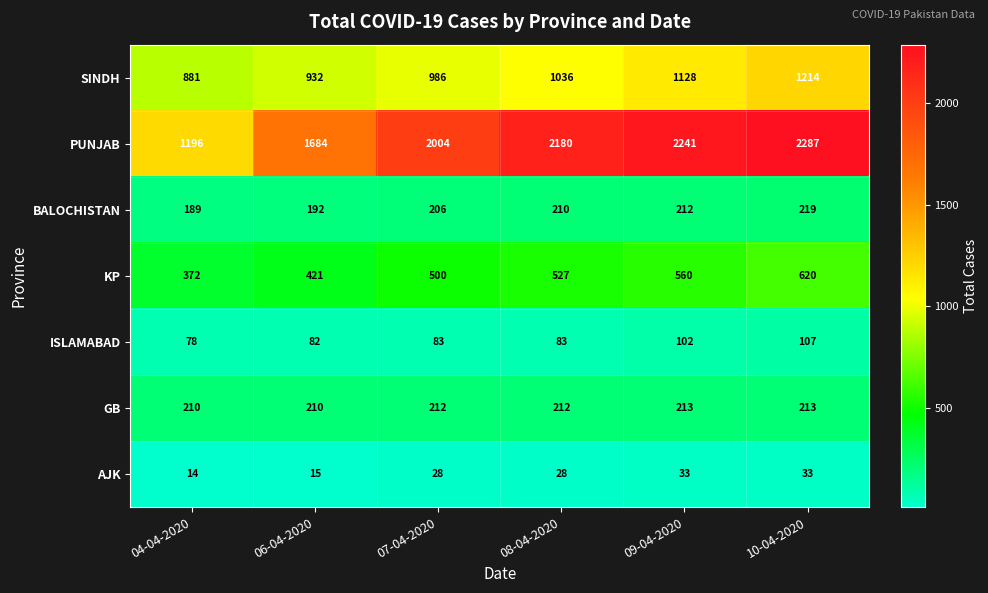

The value of AJK at 08-04-2020 is 28. True or false?

True